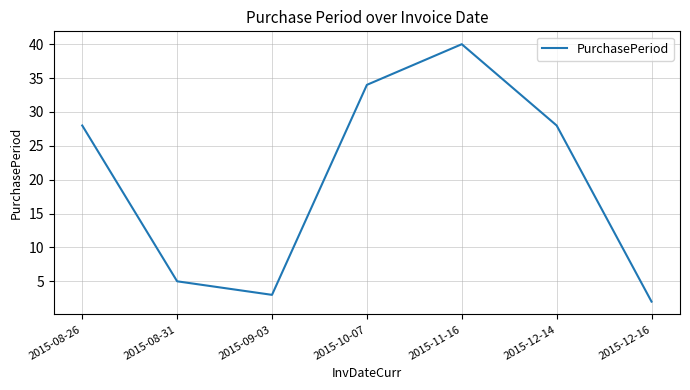

Is it true that the value at 2015-12-14 is 28?

True